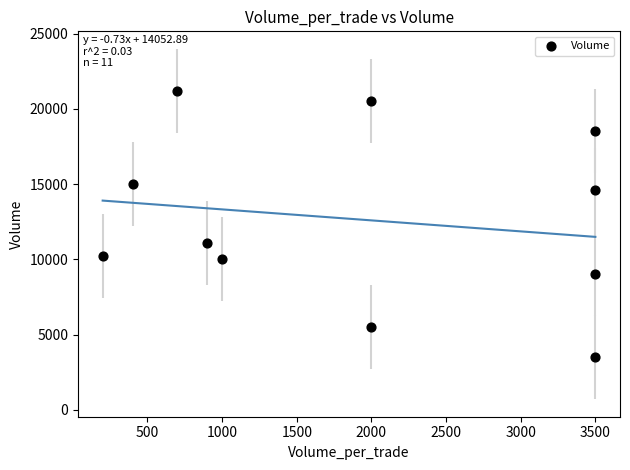

What Y value in the scatter plot is closest to 12350?

11100